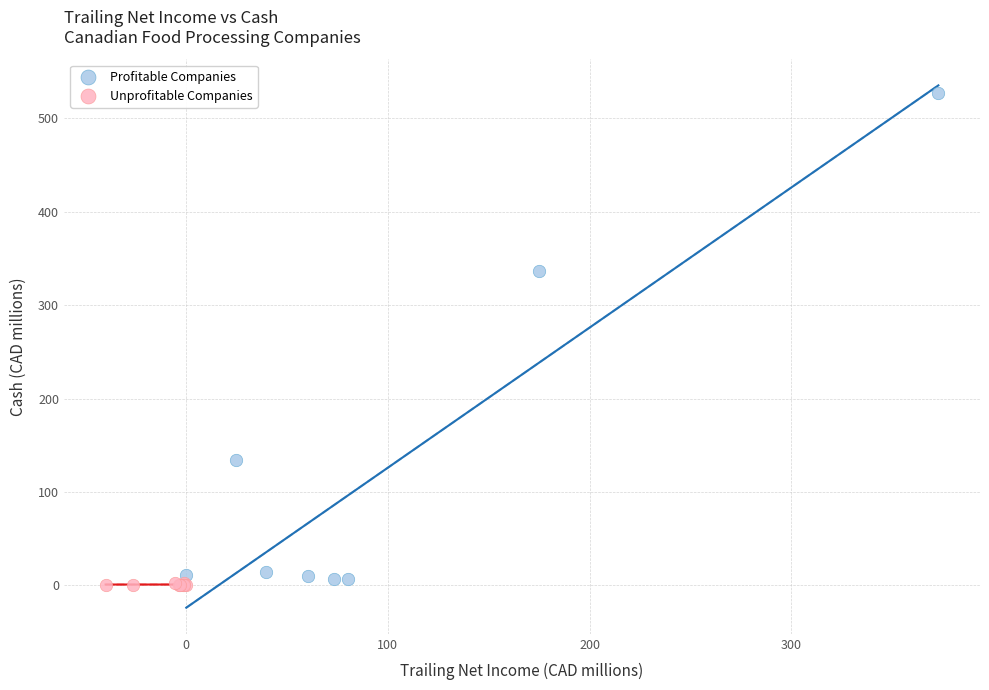

Which series has the largest Y range (max minus min)?

Profitable Companies